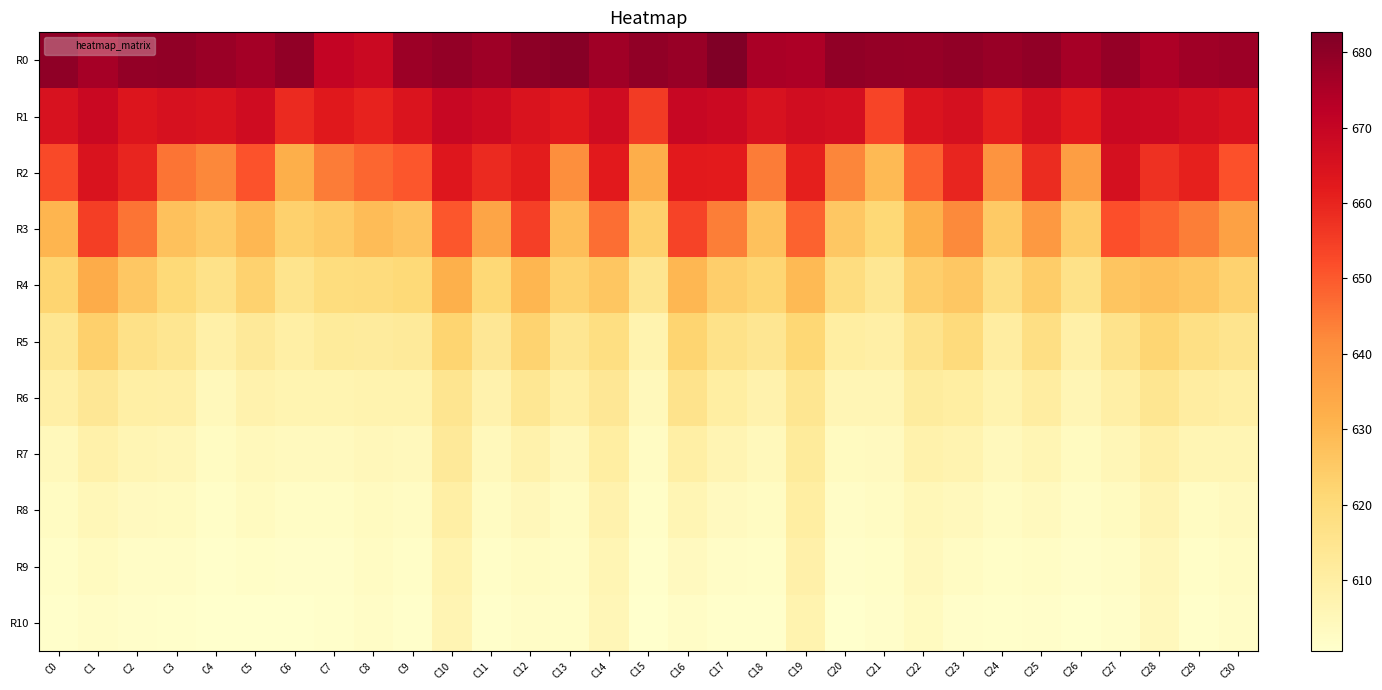

List the series in order of their peak value, lowest first.

R10, R9, R8, R7, R6, R5, R4, R3, R2, R1, R0